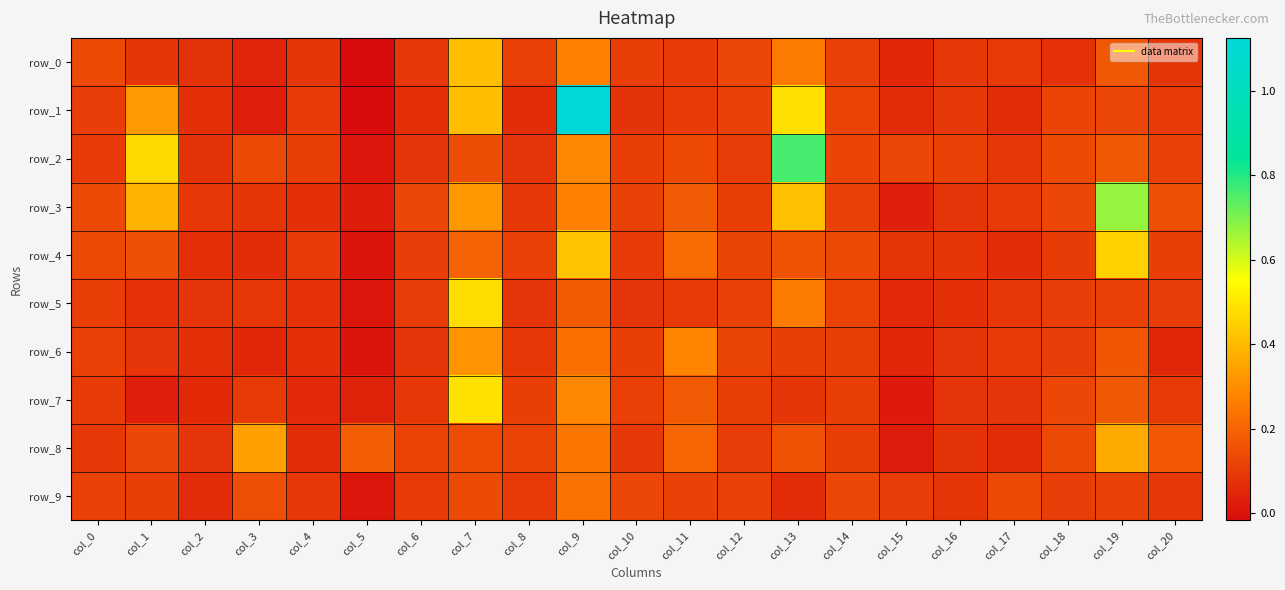

Reading left to right, transcribe all the data shown in this chart.

row_0: col_0=0.1	col_1=0.1	col_2=0.1	col_3=0.0	col_4=0.1	col_5=-0.0	col_6=0.1	col_7=0.4	col_8=0.1	col_9=0.3	col_10=0.1	col_11=0.1	col_12=0.1	col_13=0.3	col_14=0.1	col_15=0.0	col_16=0.1	col_17=0.1	col_18=0.1	col_19=0.2	col_20=0.1
row_1: col_0=0.1	col_1=0.3	col_2=0.1	col_3=0.0	col_4=0.1	col_5=-0.0	col_6=0.1	col_7=0.4	col_8=0.1	col_9=1.1	col_10=0.1	col_11=0.1	col_12=0.1	col_13=0.5	col_14=0.1	col_15=0.1	col_16=0.1	col_17=0.1	col_18=0.1	col_19=0.1	col_20=0.1
row_2: col_0=0.1	col_1=0.5	col_2=0.1	col_3=0.1	col_4=0.1	col_5=0.0	col_6=0.1	col_7=0.1	col_8=0.1	col_9=0.3	col_10=0.1	col_11=0.1	col_12=0.1	col_13=0.8	col_14=0.1	col_15=0.1	col_16=0.1	col_17=0.1	col_18=0.1	col_19=0.2	col_20=0.1
row_3: col_0=0.1	col_1=0.4	col_2=0.1	col_3=0.1	col_4=0.1	col_5=0.0	col_6=0.1	col_7=0.3	col_8=0.1	col_9=0.3	col_10=0.1	col_11=0.2	col_12=0.1	col_13=0.4	col_14=0.1	col_15=0.0	col_16=0.1	col_17=0.1	col_18=0.1	col_19=0.7	col_20=0.1
row_4: col_0=0.1	col_1=0.2	col_2=0.1	col_3=0.1	col_4=0.1	col_5=0.0	col_6=0.1	col_7=0.2	col_8=0.1	col_9=0.4	col_10=0.1	col_11=0.2	col_12=0.1	col_13=0.2	col_14=0.1	col_15=0.1	col_16=0.1	col_17=0.1	col_18=0.1	col_19=0.5	col_20=0.1
row_5: col_0=0.1	col_1=0.1	col_2=0.1	col_3=0.1	col_4=0.1	col_5=0.0	col_6=0.1	col_7=0.5	col_8=0.1	col_9=0.2	col_10=0.1	col_11=0.1	col_12=0.1	col_13=0.3	col_14=0.1	col_15=0.1	col_16=0.1	col_17=0.1	col_18=0.1	col_19=0.1	col_20=0.1
row_6: col_0=0.1	col_1=0.1	col_2=0.1	col_3=0.0	col_4=0.1	col_5=0.0	col_6=0.1	col_7=0.3	col_8=0.1	col_9=0.2	col_10=0.1	col_11=0.3	col_12=0.1	col_13=0.1	col_14=0.1	col_15=0.1	col_16=0.1	col_17=0.1	col_18=0.1	col_19=0.2	col_20=0.1
row_7: col_0=0.1	col_1=0.0	col_2=0.1	col_3=0.1	col_4=0.1	col_5=0.0	col_6=0.1	col_7=0.5	col_8=0.1	col_9=0.3	col_10=0.1	col_11=0.2	col_12=0.1	col_13=0.1	col_14=0.1	col_15=0.0	col_16=0.1	col_17=0.1	col_18=0.1	col_19=0.2	col_20=0.1
row_8: col_0=0.1	col_1=0.1	col_2=0.1	col_3=0.3	col_4=0.1	col_5=0.2	col_6=0.1	col_7=0.1	col_8=0.1	col_9=0.2	col_10=0.1	col_11=0.2	col_12=0.1	col_13=0.2	col_14=0.1	col_15=0.0	col_16=0.1	col_17=0.1	col_18=0.1	col_19=0.4	col_20=0.2
row_9: col_0=0.1	col_1=0.1	col_2=0.1	col_3=0.1	col_4=0.1	col_5=0.0	col_6=0.1	col_7=0.1	col_8=0.1	col_9=0.2	col_10=0.1	col_11=0.1	col_12=0.1	col_13=0.1	col_14=0.1	col_15=0.1	col_16=0.1	col_17=0.1	col_18=0.1	col_19=0.1	col_20=0.1